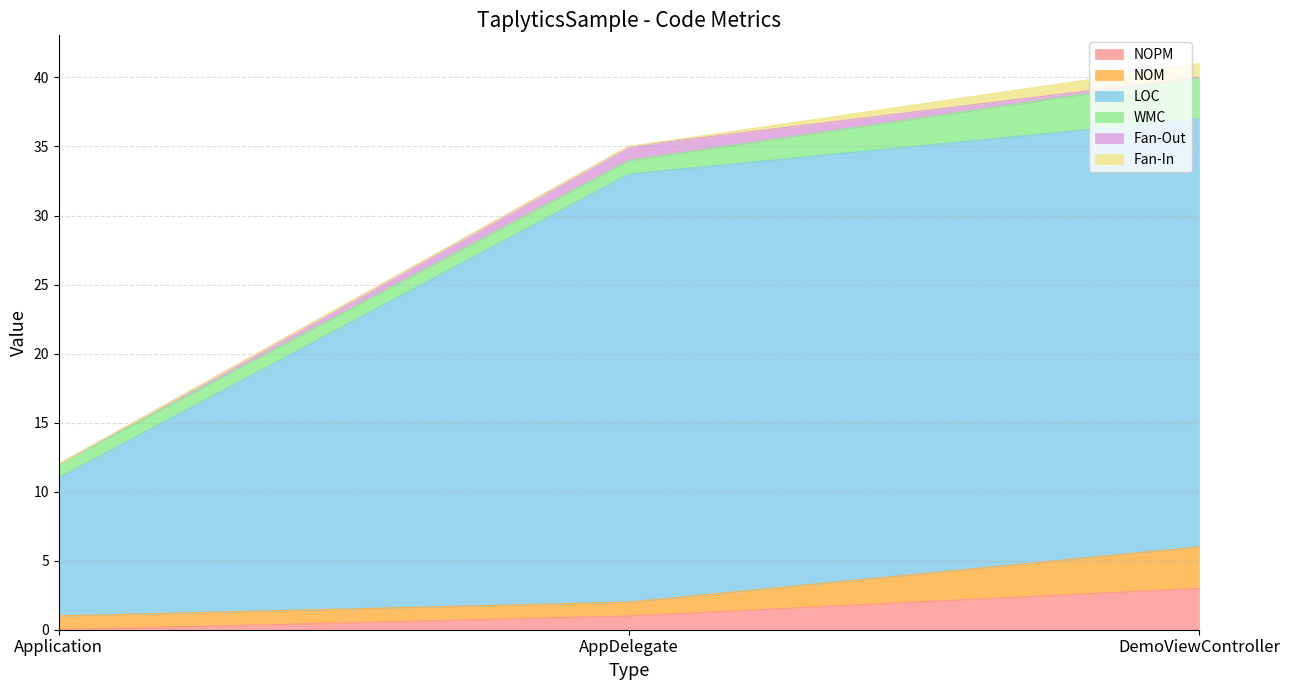

Count the LOC values in the range 11 to 37.

3